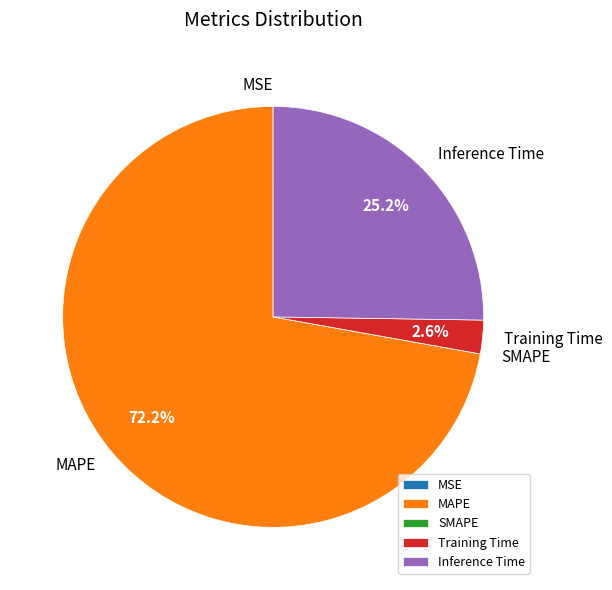

Which category accounts for the majority?

MAPE